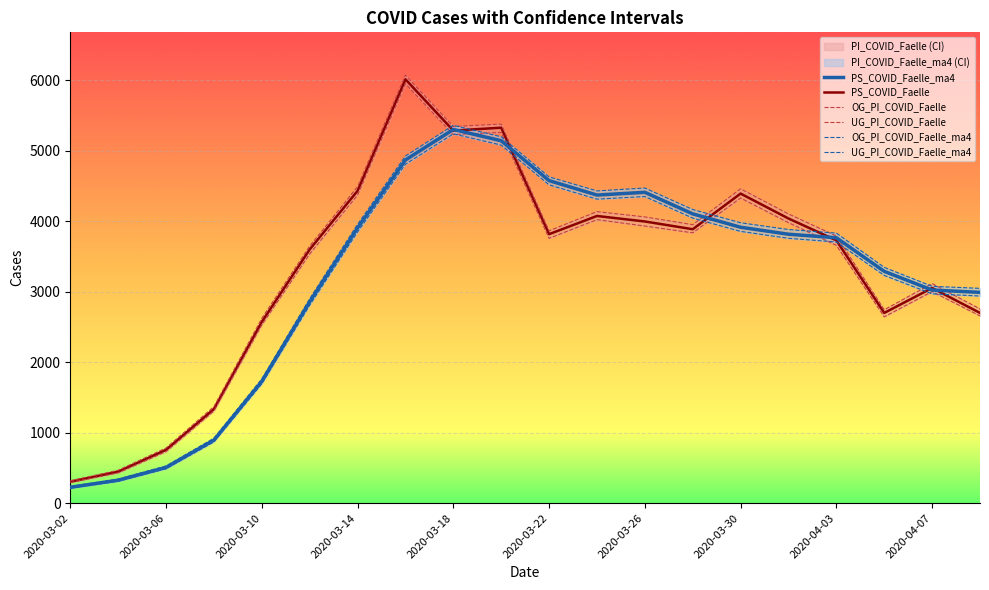

What is the spread (max minus min) of values at 13?

331